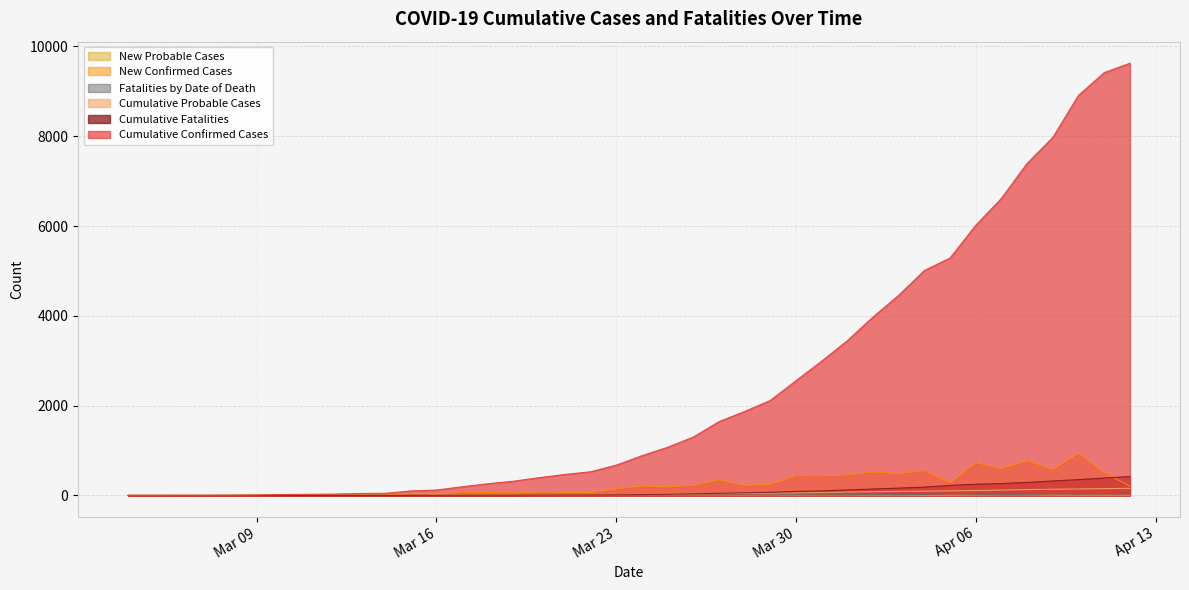

What is the difference between the second highest and minimum values in the Cumulative Probable Cases series?

151